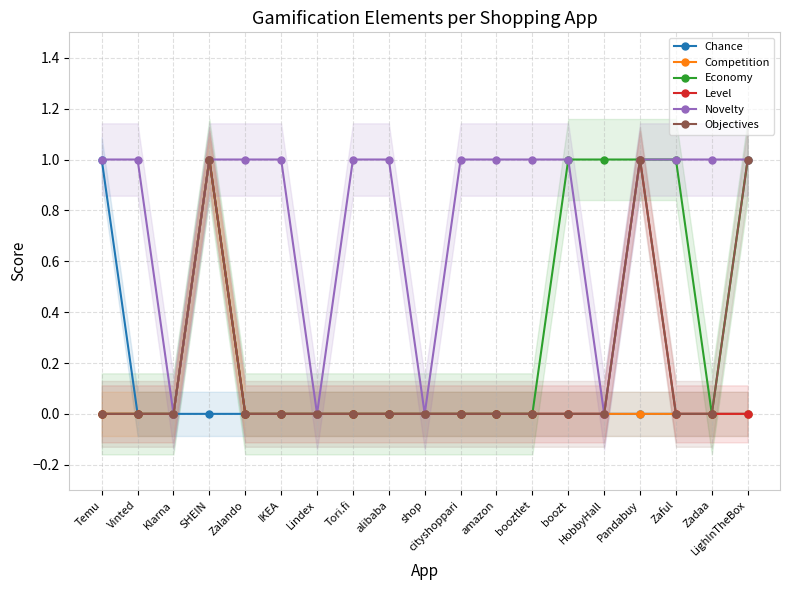

What is the sum of all Chance values?

1